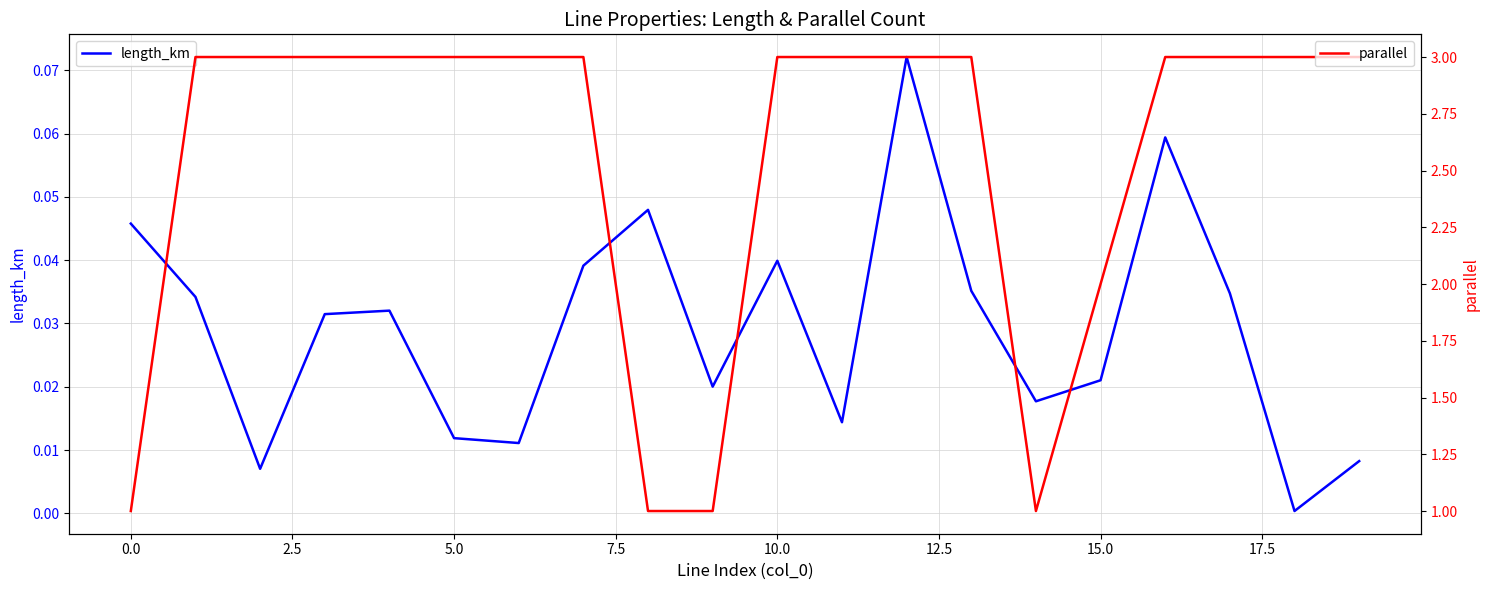

What is the maximum value for parallel?

3